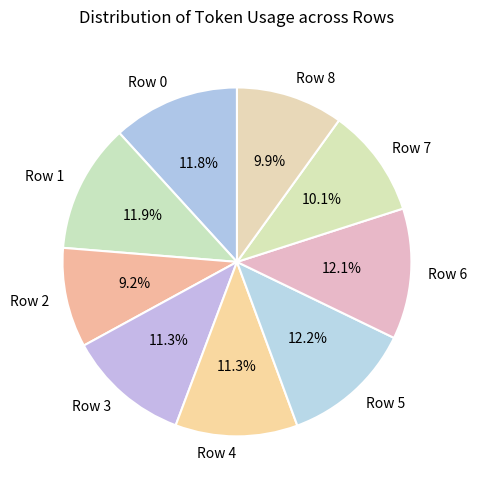

The Row 2 slice represents 19% of the pie. True or false?

False